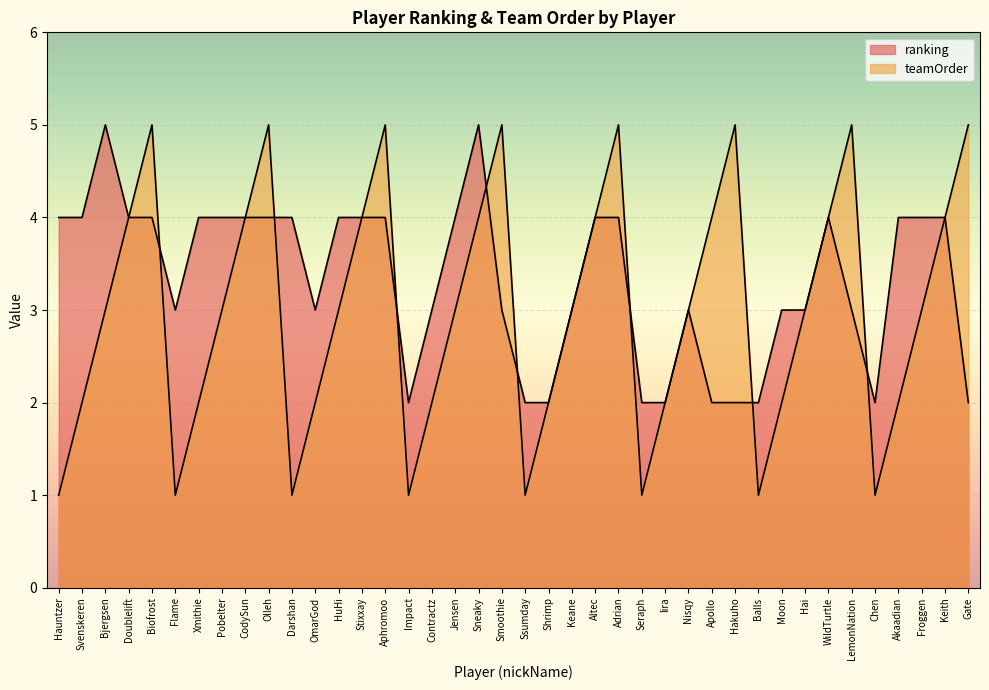

The ranking series shows 6 at Froggen. True or false?

False